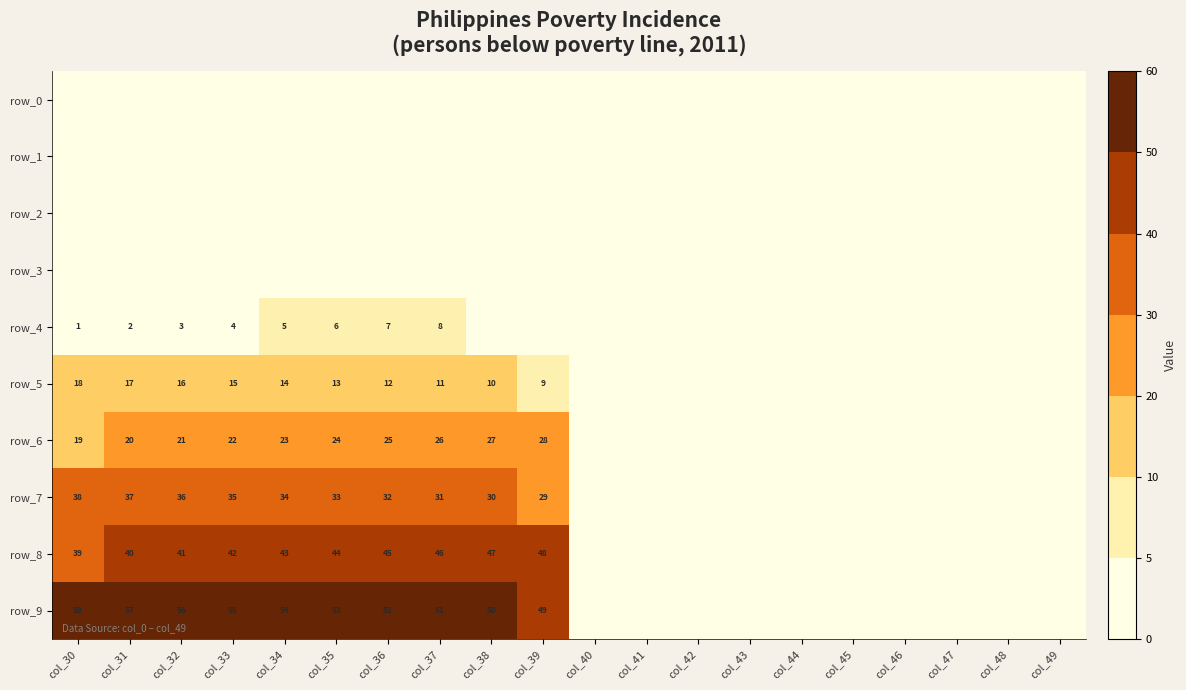

How many distinct data groups are displayed?

10